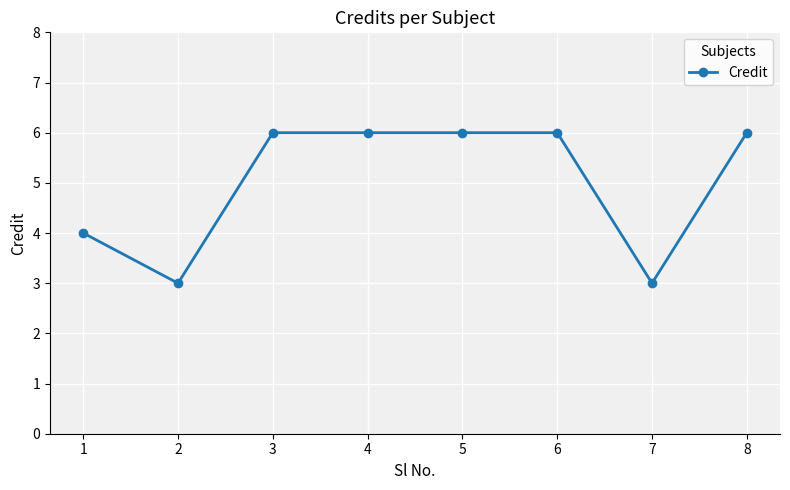

Reading left to right, list all the values displayed in this chart.

4	3	6	6	6	6	3	6